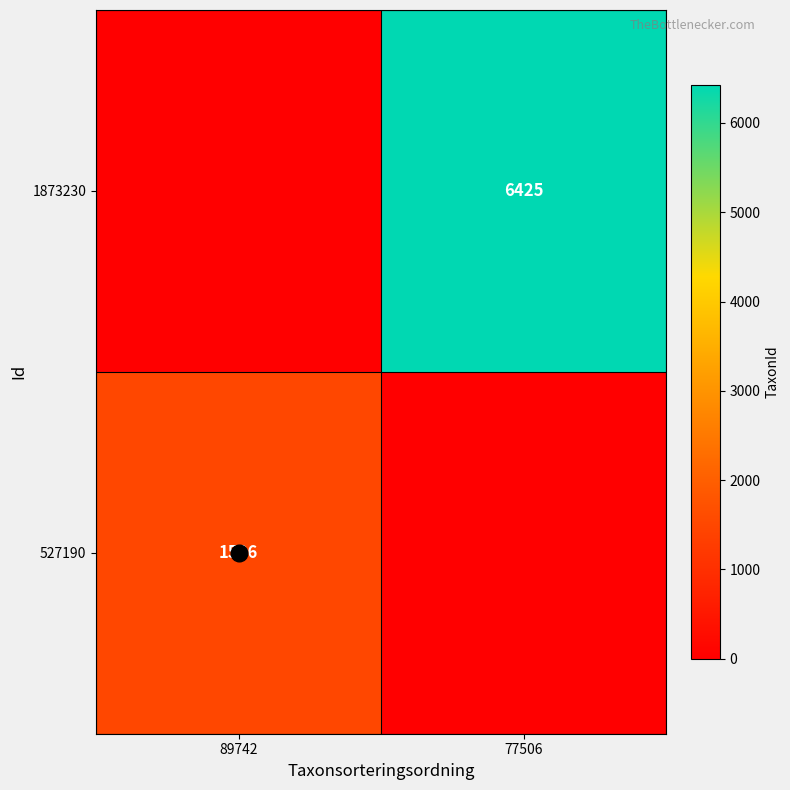

The value of 1873230 at 77506 is 6425. True or false?

True